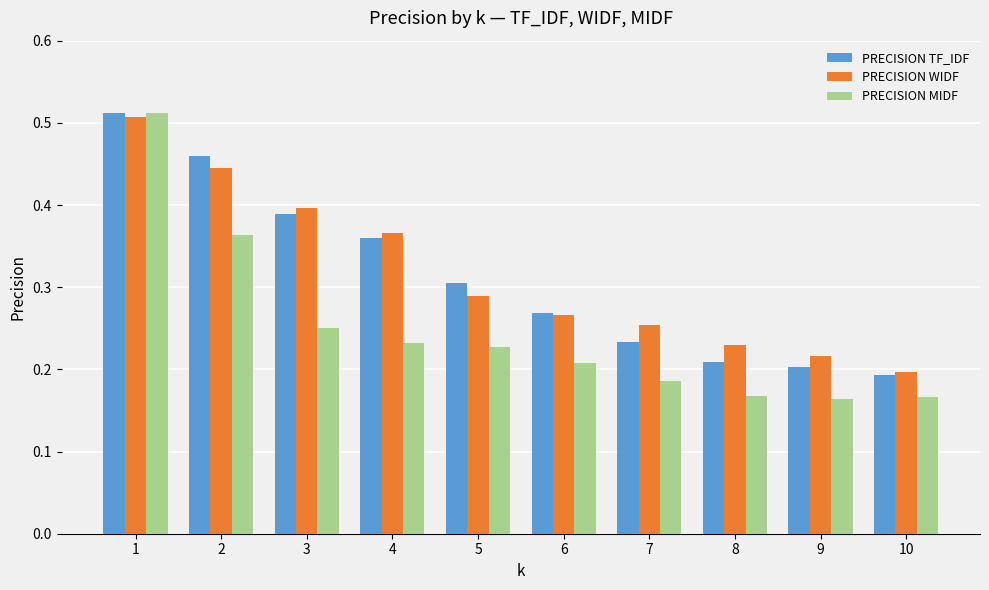

What is the sum of all PRECISION WIDF values?

3.2